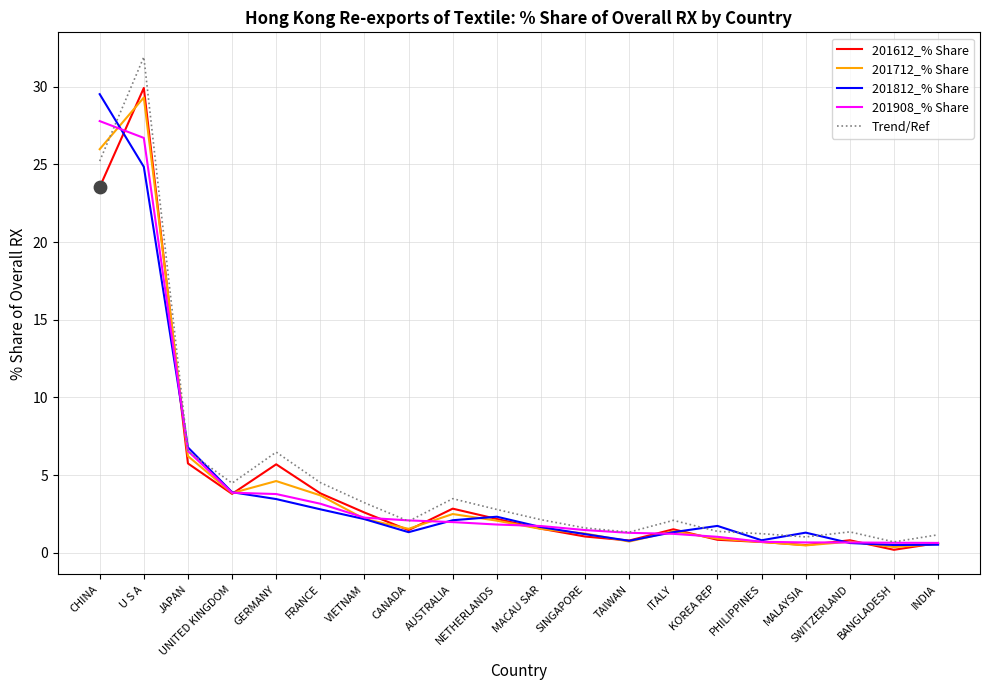

Is the value of 201908_% Share at FRANCE greater than the value of Trend/Ref at MALAYSIA?

Yes